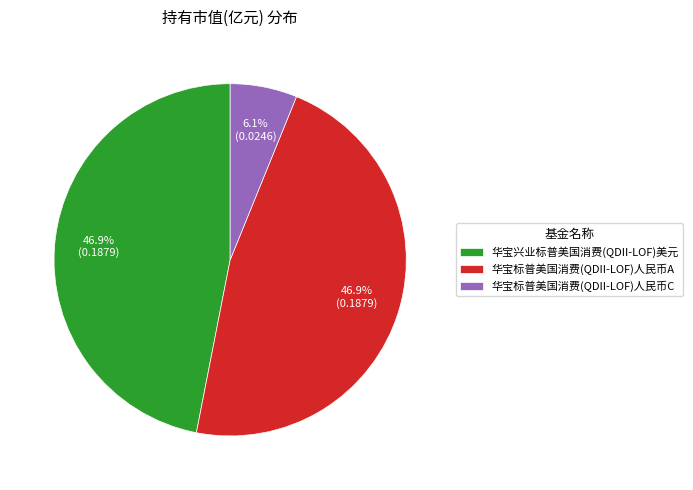

Combined, do 华宝标普美国消费(QDII-LOF)人民币A and 华宝标普美国消费(QDII-LOF)人民币C account for over 50%?

Yes